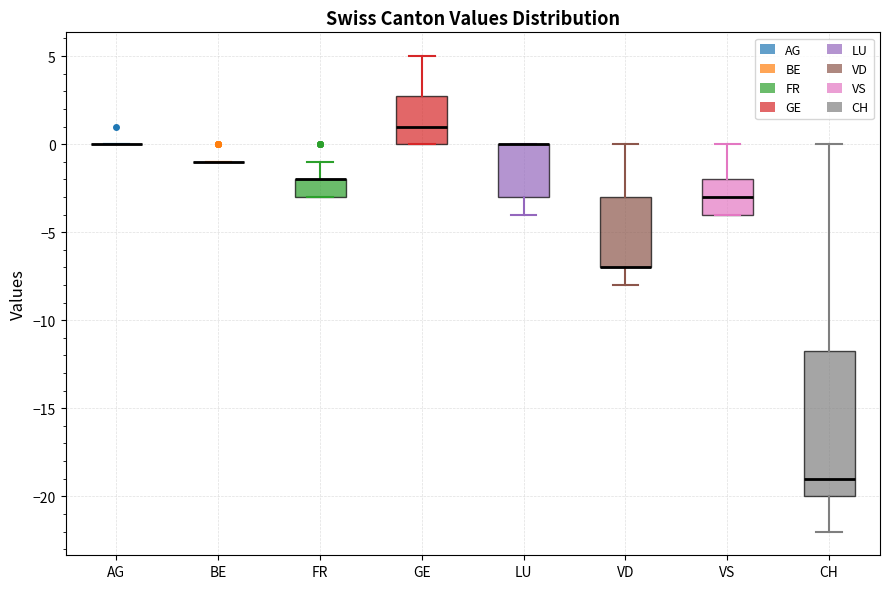

Comparing the boxes themselves (not the whiskers), which one is the tallest?

CH